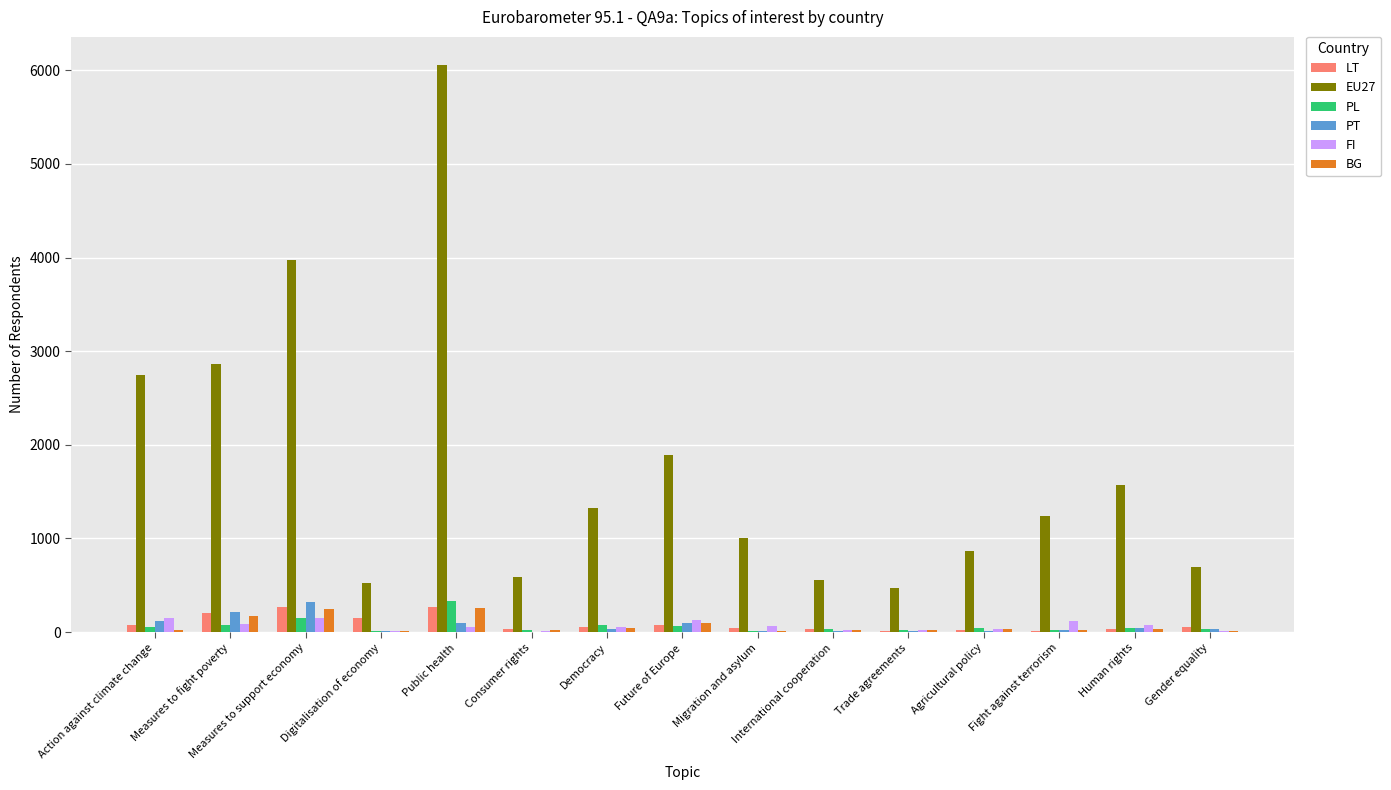

The value of PT at Migration and asylum is 12. True or false?

True